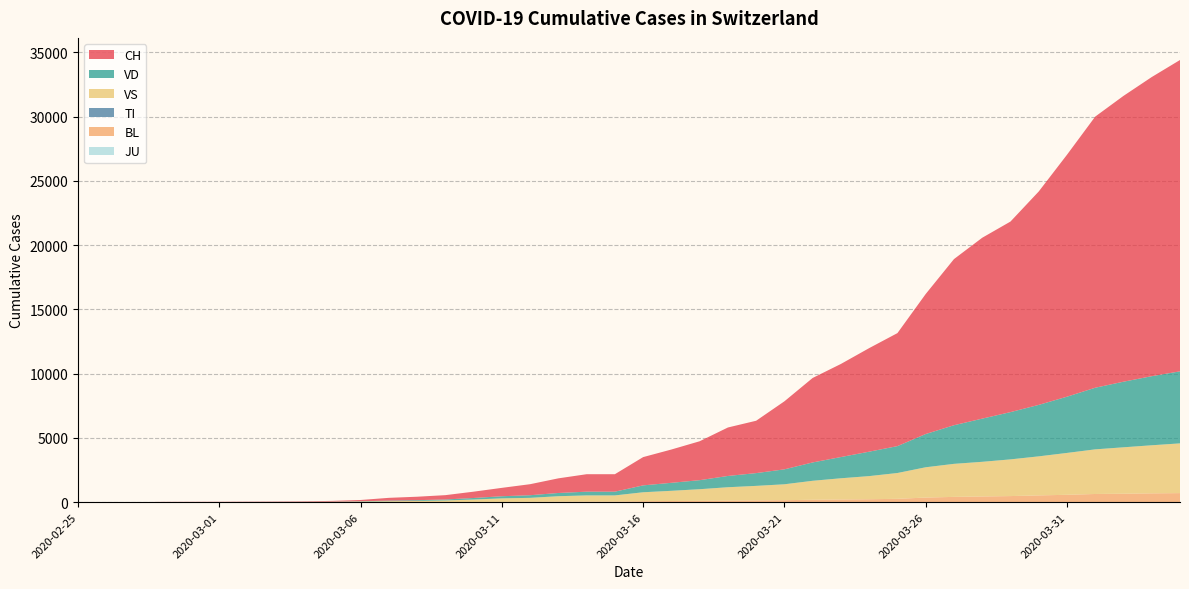

Reading right to left, transcribe all the data shown in this chart.

CH: 24228	23280	22242	21100	18827	16605	14829	14076	12928	10897	8795	8060	7245	6575	5294	4075	3772	3028	2591	2200	1359	1359	1139	858	652	491	337	268	214	98	56	36	27	22	16	15	13	2	1	0
TI: 0	0	0	0	0	0	0	0	0	0	0	0	0	0	0	0	0	0	0	0	0	0	0	0	0	0	0	0	0	0	0	0	0	0	0	0	0	0	0	0
VD: 5607	5376	5105	4796	4376	4006	3678	3360	3005	2587	2092	1900	1652	1428	1163	994	877	703	623	536	291	291	251	205	166	121	75	60	48	22	15	10	8	6	4	4	4	0	0	0
VS: 3870	3742	3613	3473	3259	3038	2856	2697	2571	2358	2009	1801	1651	1476	1238	1131	1044	906	793	694	476	476	423	308	276	191	124	88	69	47	27	18	12	10	7	6	6	0	0	0
BL: 705	686	657	637	573	527	474	444	411	358	261	228	209	188	154	137	119	103	91	77	50	50	41	28	20	14	10	8	6	3	2	1	1	1	1	1	0	0	0	0
JU: 0	0	0	0	0	0	0	0	0	0	0	0	0	0	0	0	0	0	0	0	0	0	0	0	0	0	0	0	0	0	0	0	0	0	0	0	0	0	0	0